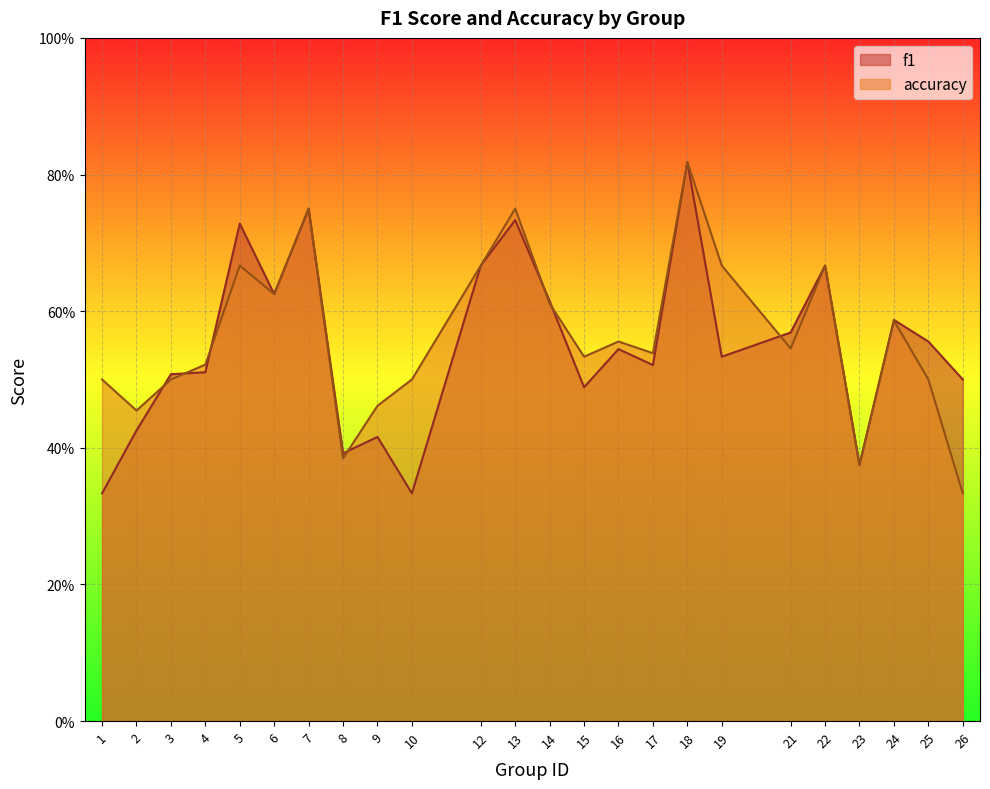

List the series in order of their overall mean, highest first.

accuracy, f1